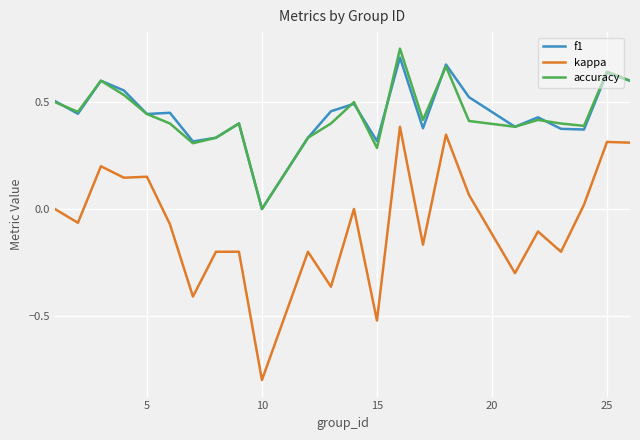

What is the smallest value displayed?

-0.8